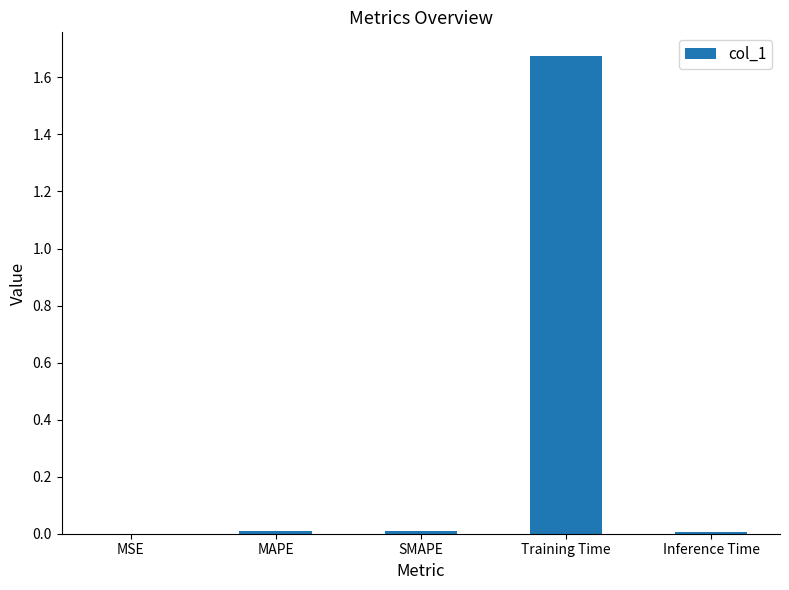

Which label corresponds to the largest value in the chart?

Training Time